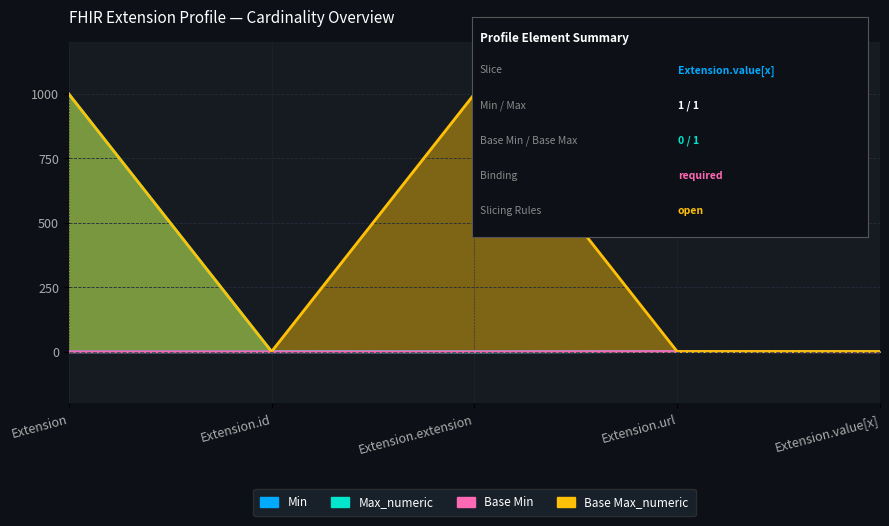

How many interior local valleys does the Base Max_numeric series have?

1